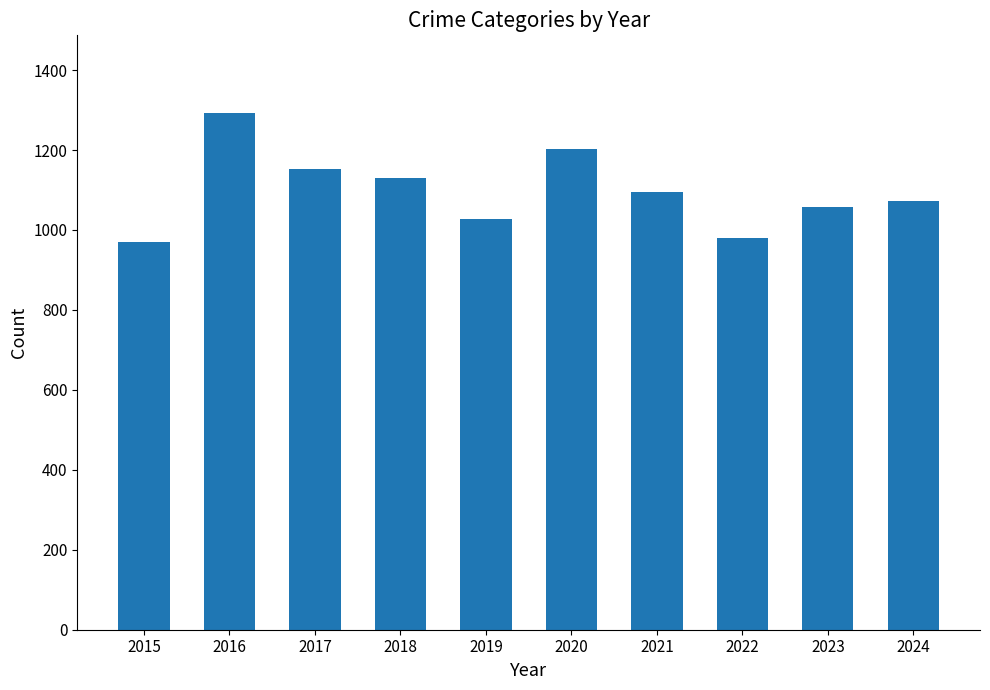

What is the change in value from 2015 to 2024?

+102